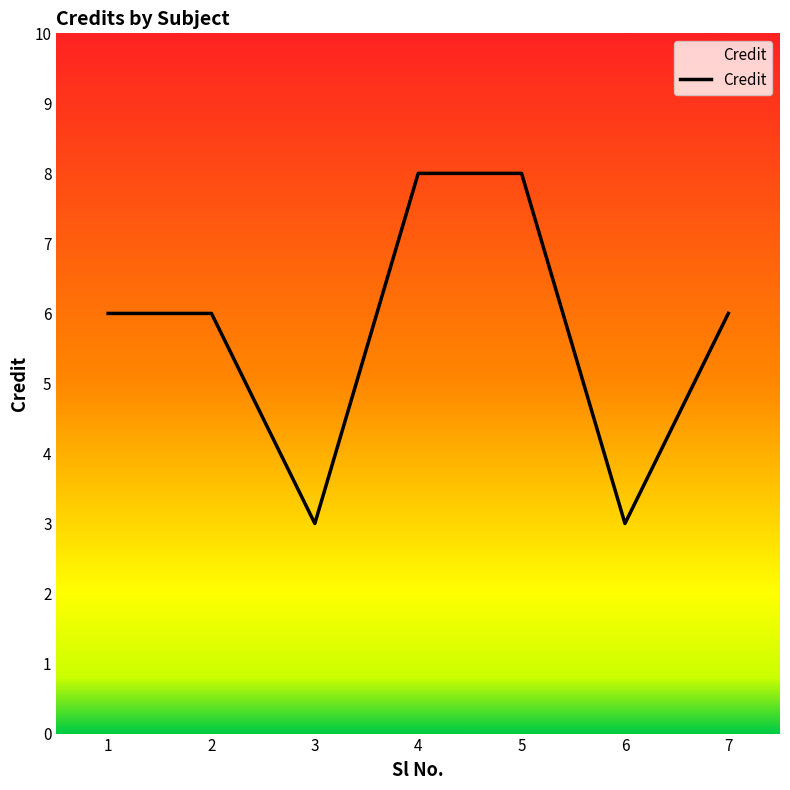

The chart shows a value of 3 at 6. True or false?

True